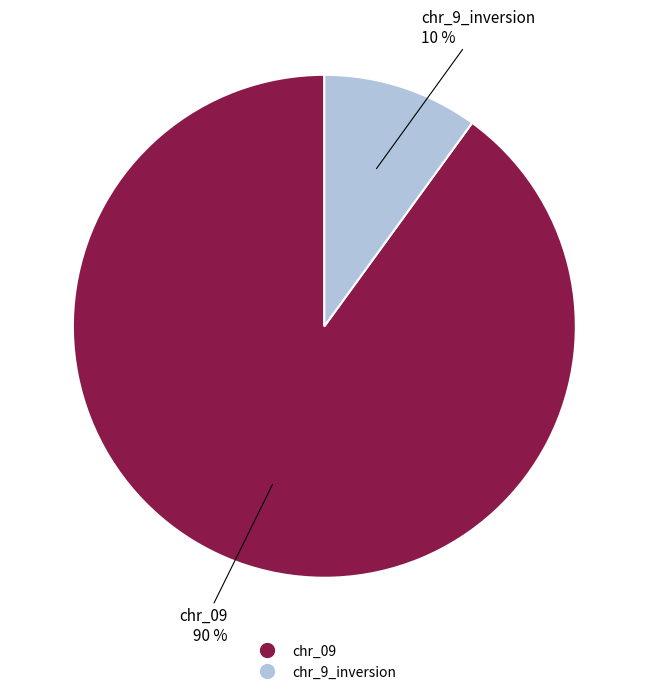

True or false: chr_09 accounts for 95% of the total.

False